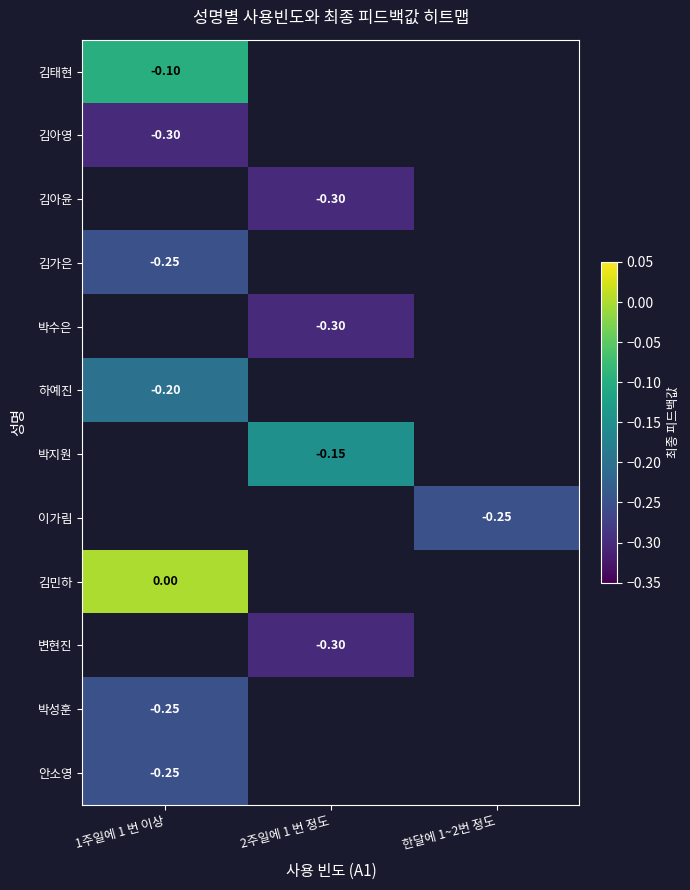

Rank the categories by 박성훈 value from lowest to highest.

1주일에 1 번 이상, 2주일에 1 번 정도, 한달에 1~2번 정도